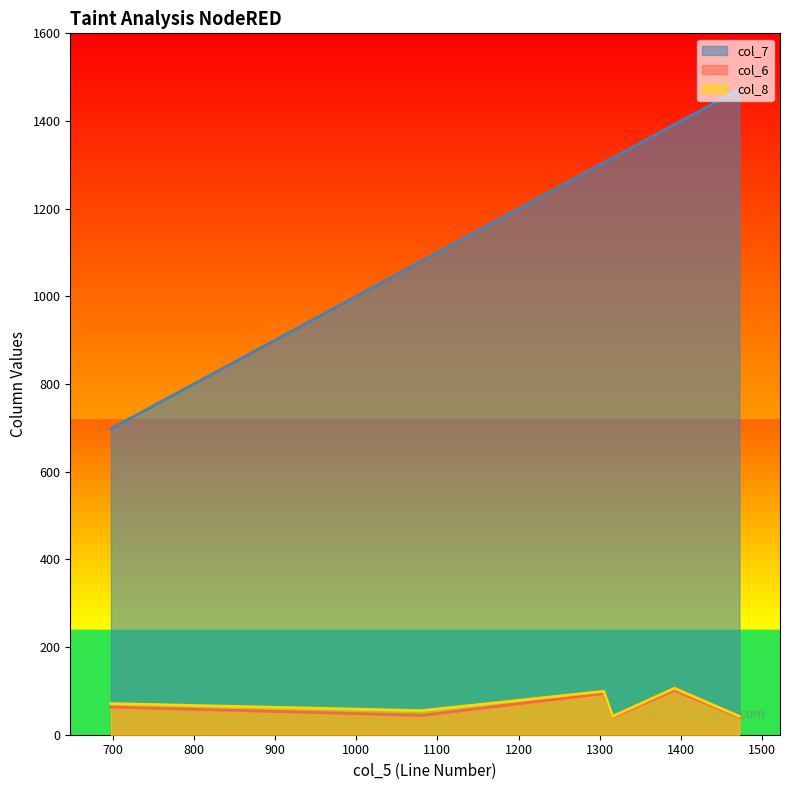

Between 1316 and 698, which is larger?

1316